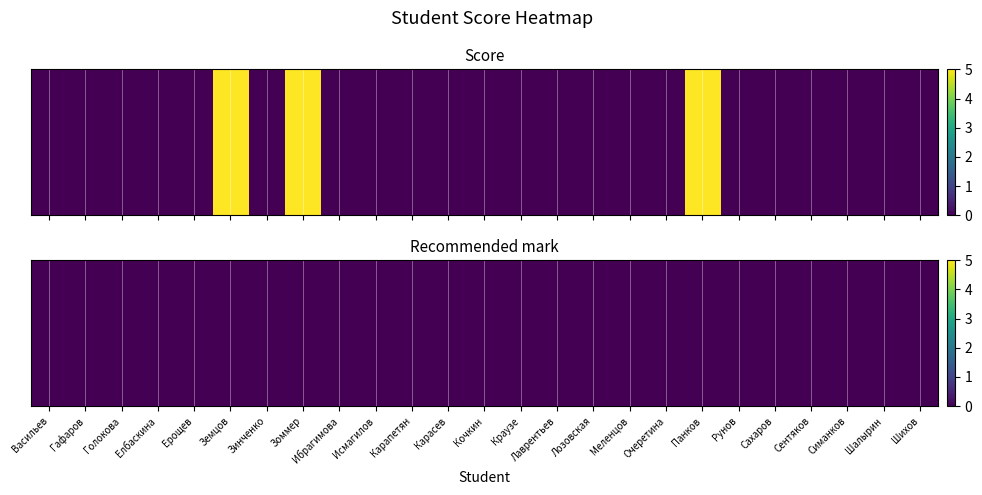

How many values are between 0 and 1?

22